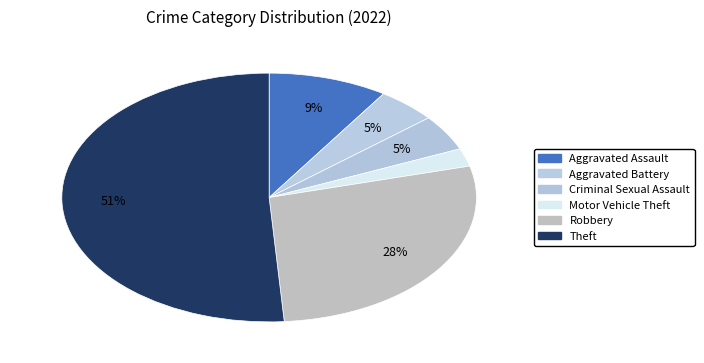

How many slices are in this pie chart?

6